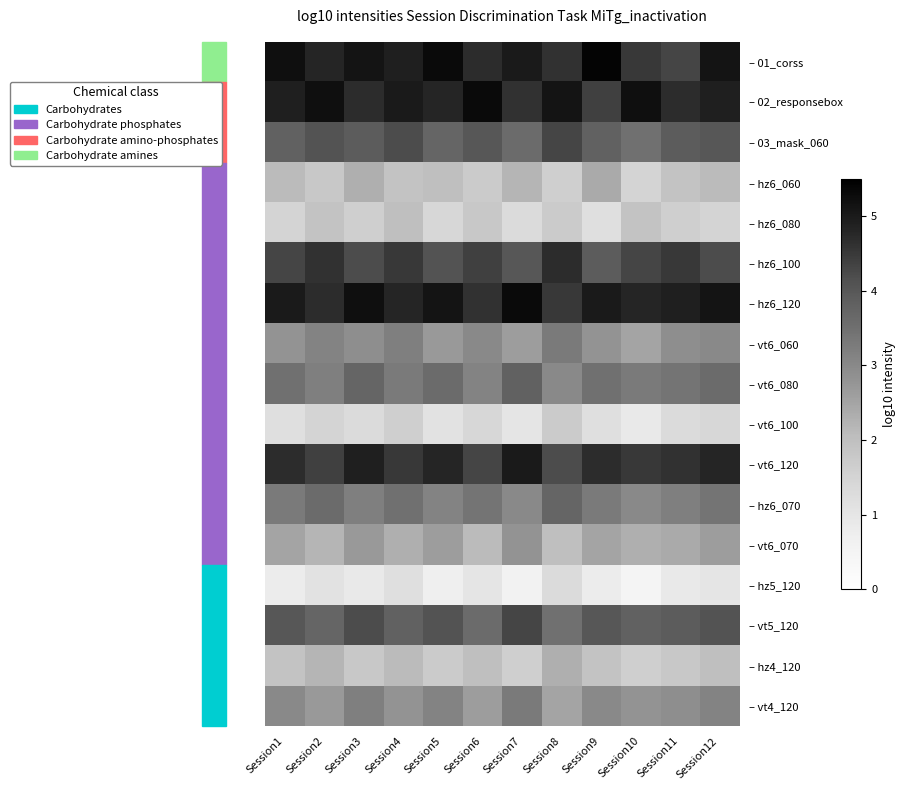

At how many categories does at least one series exceed 2?

12